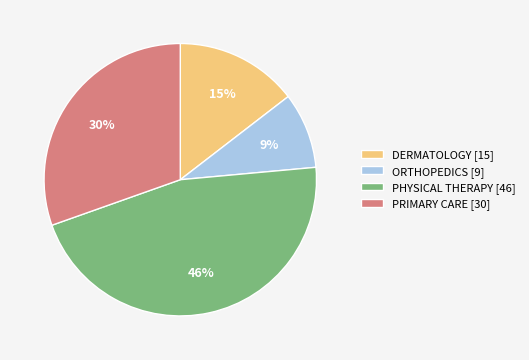

Count the number of slices in the pie.

4